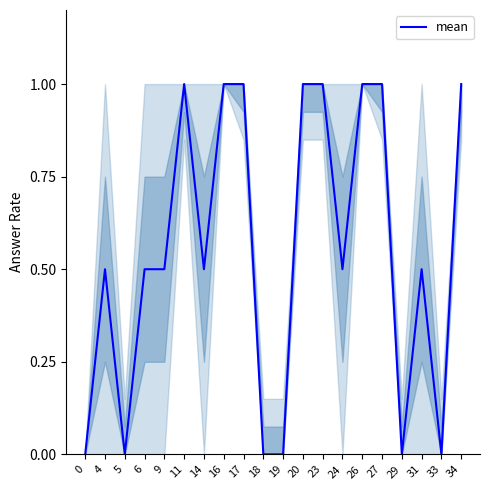

What is the difference between the maximum and minimum values?

1.0